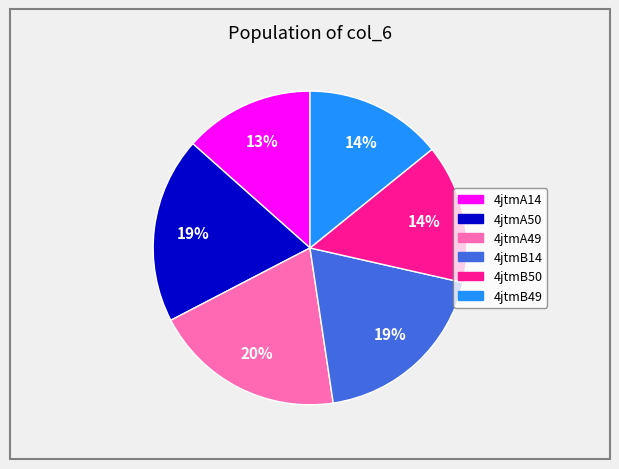

Do 4jtmA14 and 4jtmB50 together represent more than half of the pie?

No